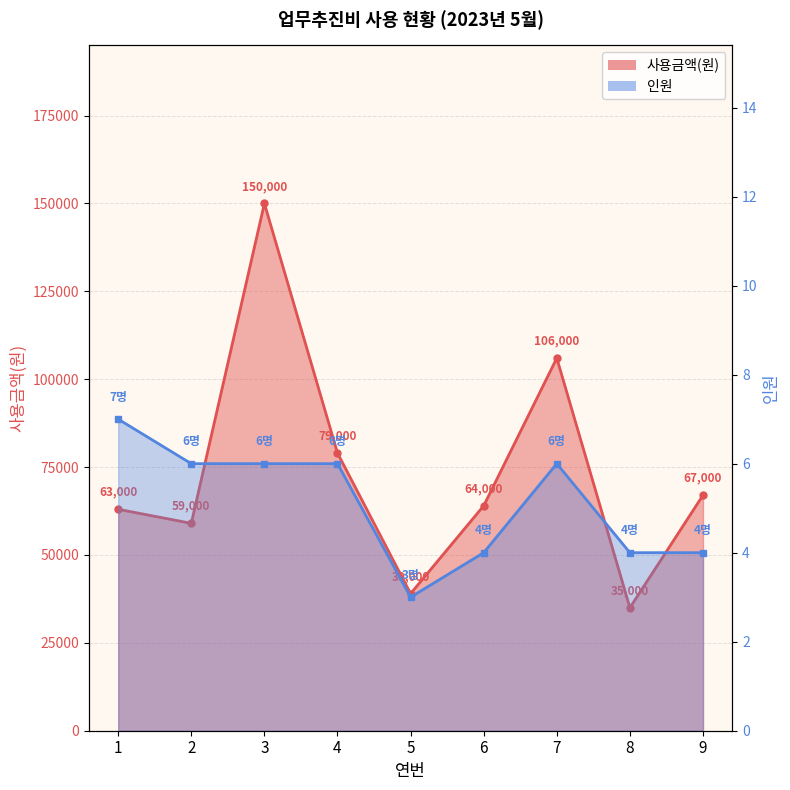

List the labels in order of 사용금액(원) value, largest first.

3, 7, 4, 9, 6, 1, 2, 5, 8